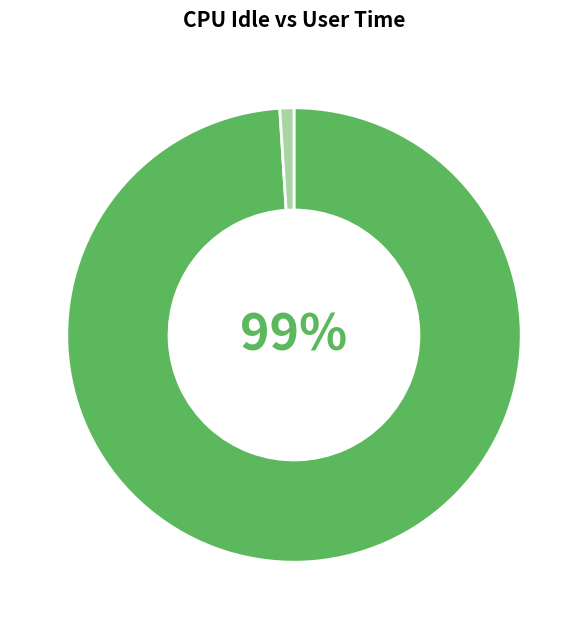

To the nearest percent, what is the difference between the largest and smallest slice percentages?

98%